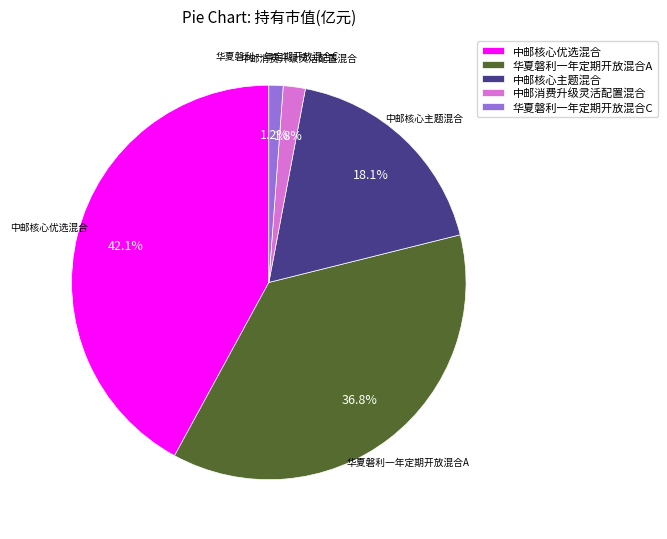

Is there a majority slice in this chart?

No